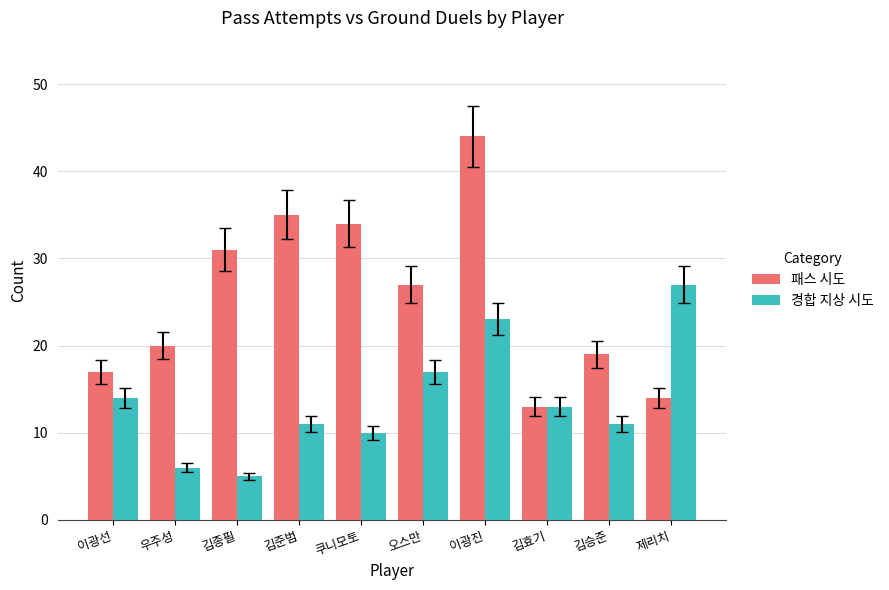

How many data points in 경합 지상 시도 are less than 13?

5